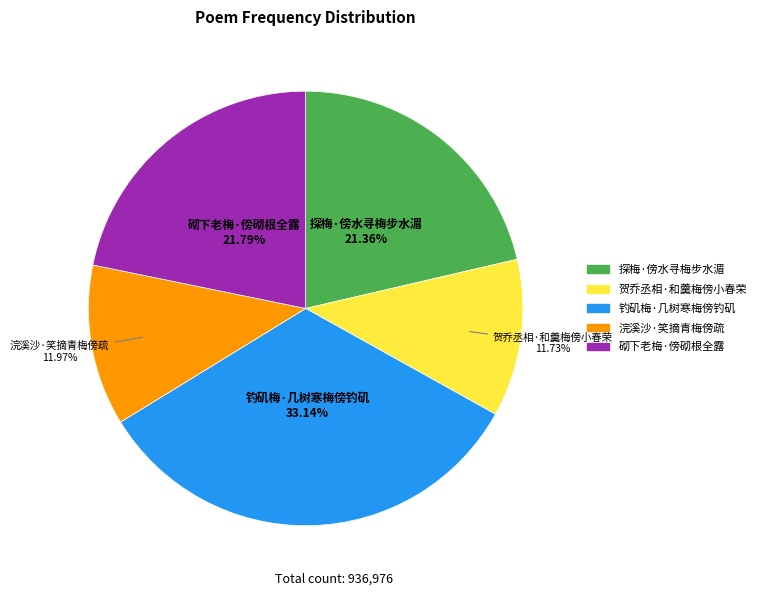

Is there any slice that represents more than half of the pie?

No